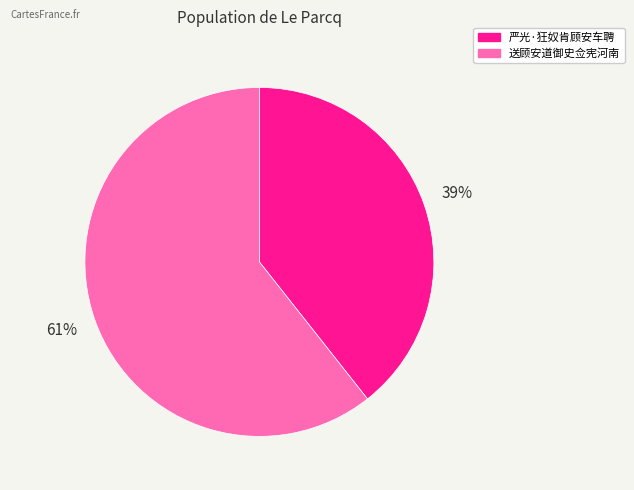

Count the number of slices in the pie.

2